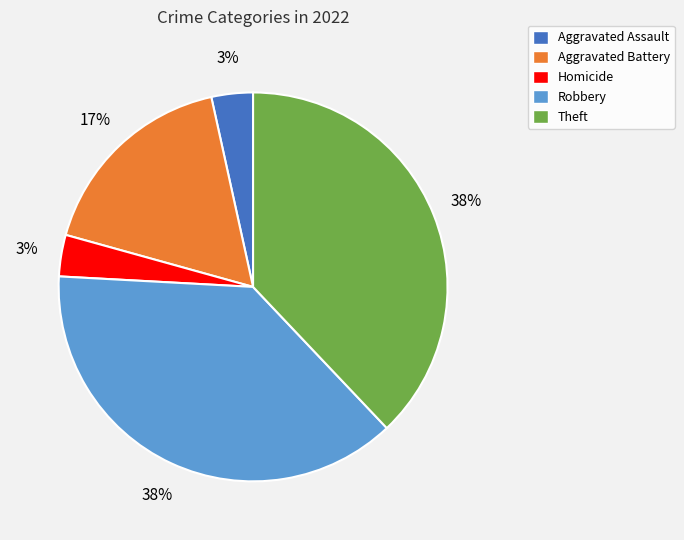

What percentage is the Aggravated Battery slice, to the nearest percent?

17%